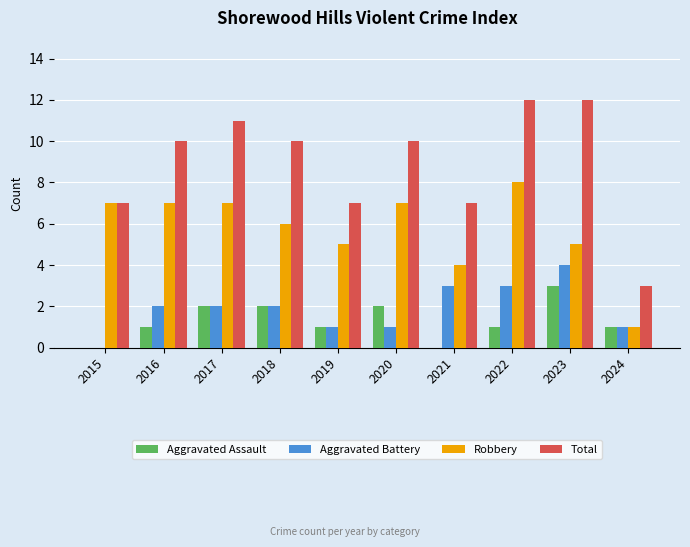

What is the sum of the Total values at 2019 and 2018?

17